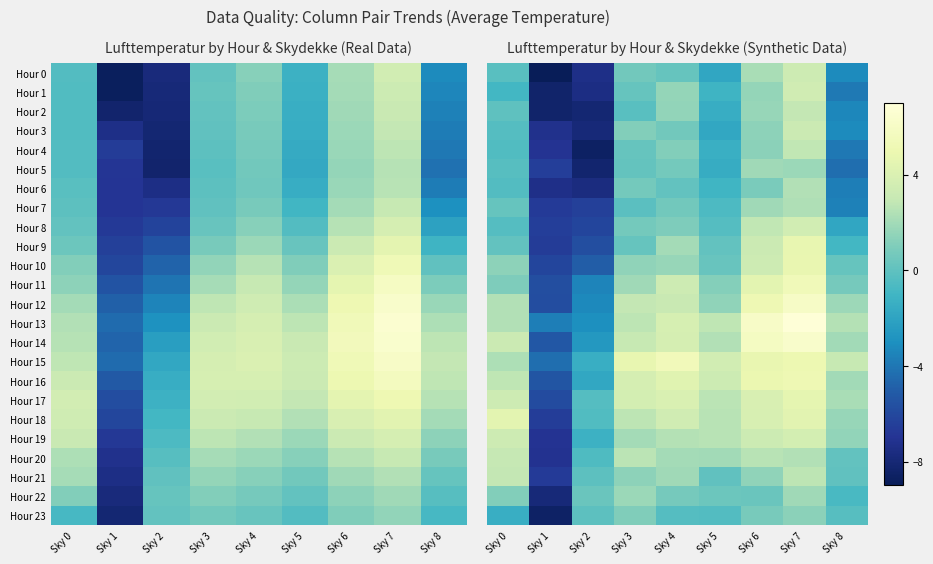

Which has a higher value, Sky 3 or Sky 7?

Sky 7